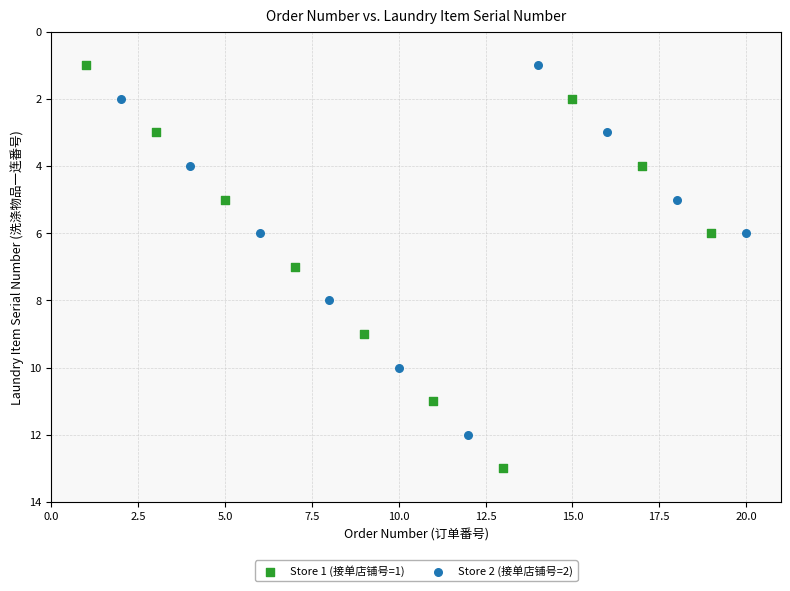

What are all the series names shown in the legend?

Store 1 (接单店铺号=1), Store 2 (接单店铺号=2)